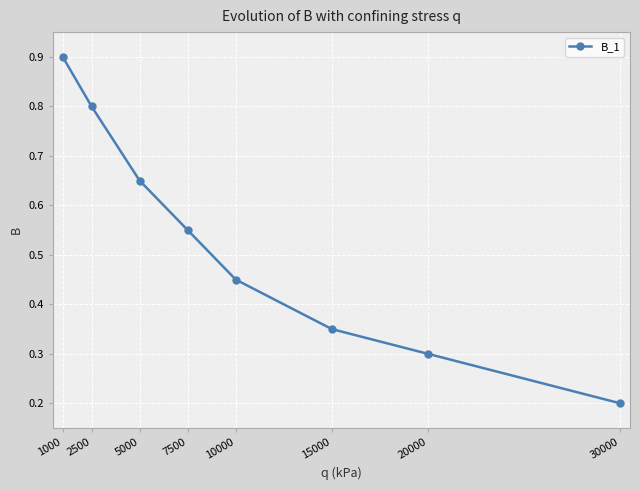

What is the sum of all values?

4.2